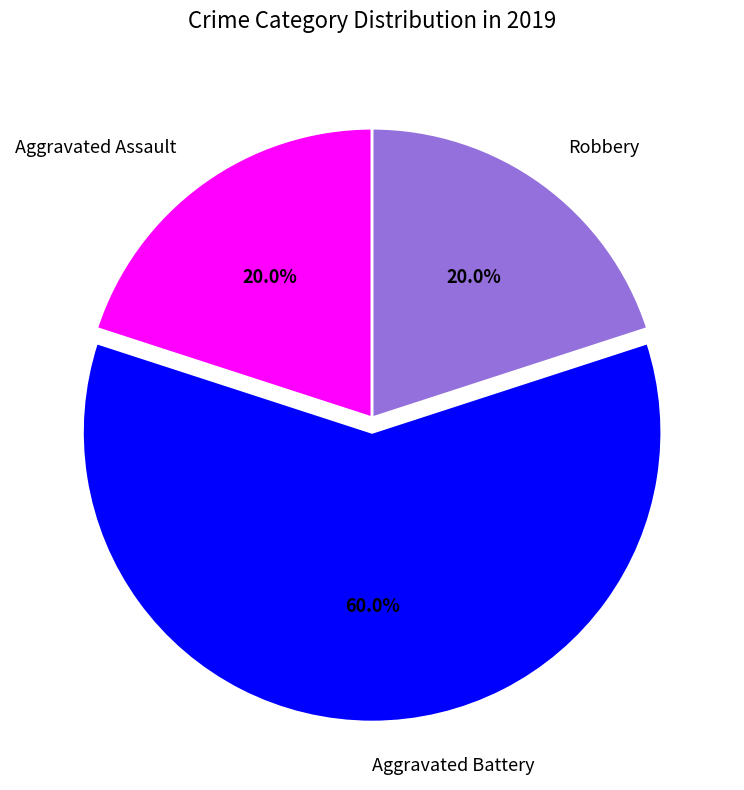

Combined, what portion of the pie is Aggravated Assault and Aggravated Battery?

80.0%